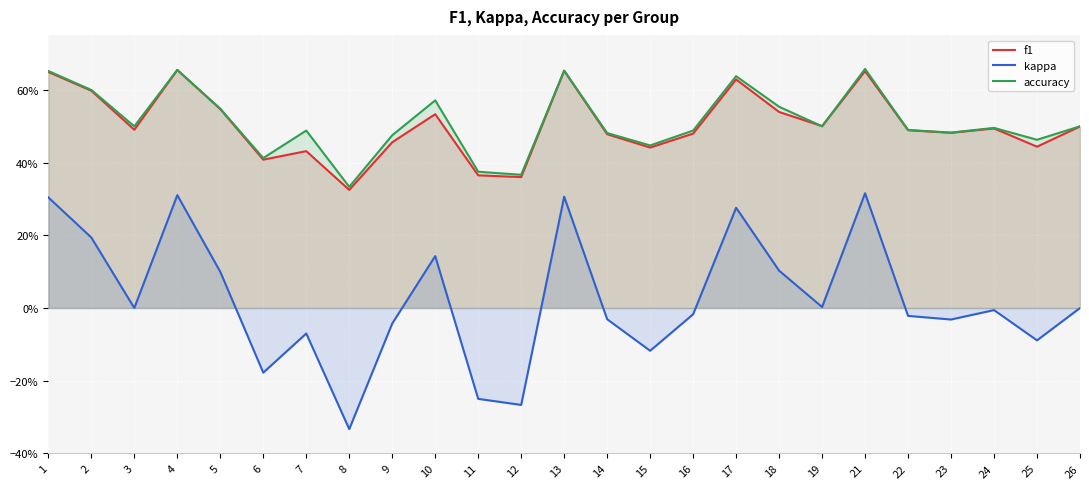

Between 1 and 6, which series saw the biggest shift?

kappa